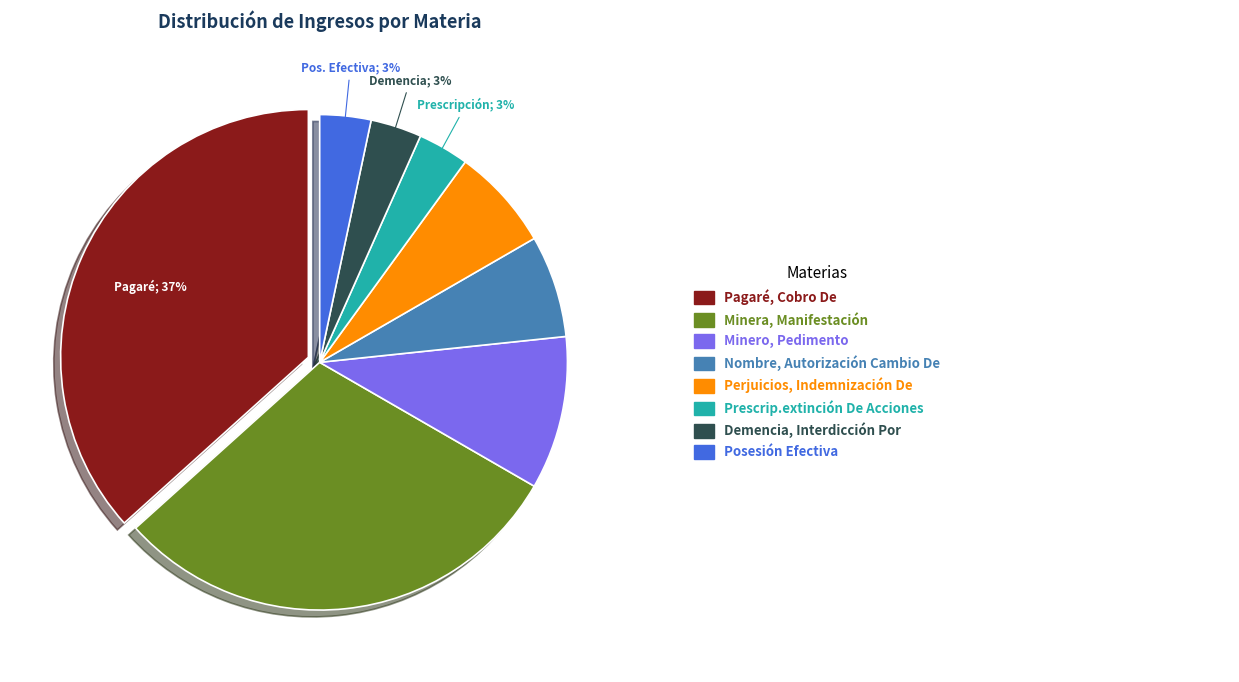

To the nearest percent, what is the average slice percentage?

12%